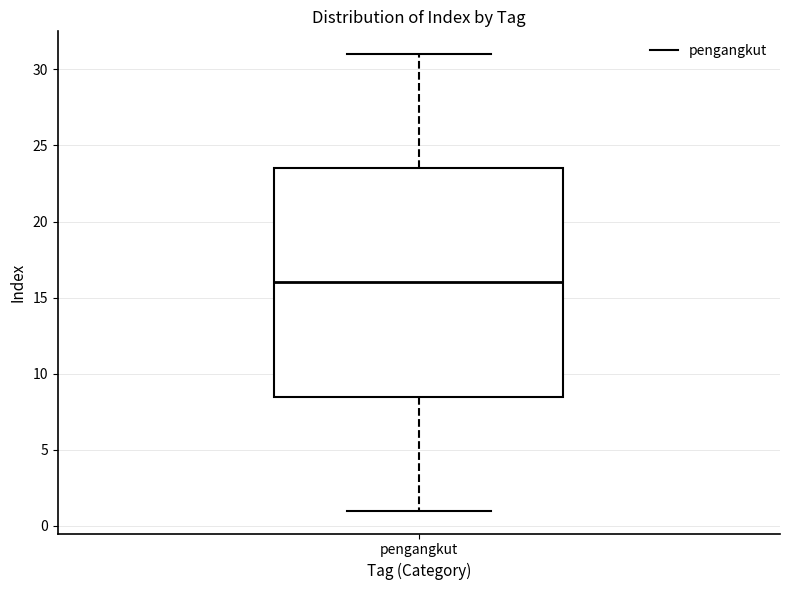

Where is the upper edge of the box for pengangkut on the y-axis? The values are not printed on the chart, so give them approximately, as read against the axis.

23.5